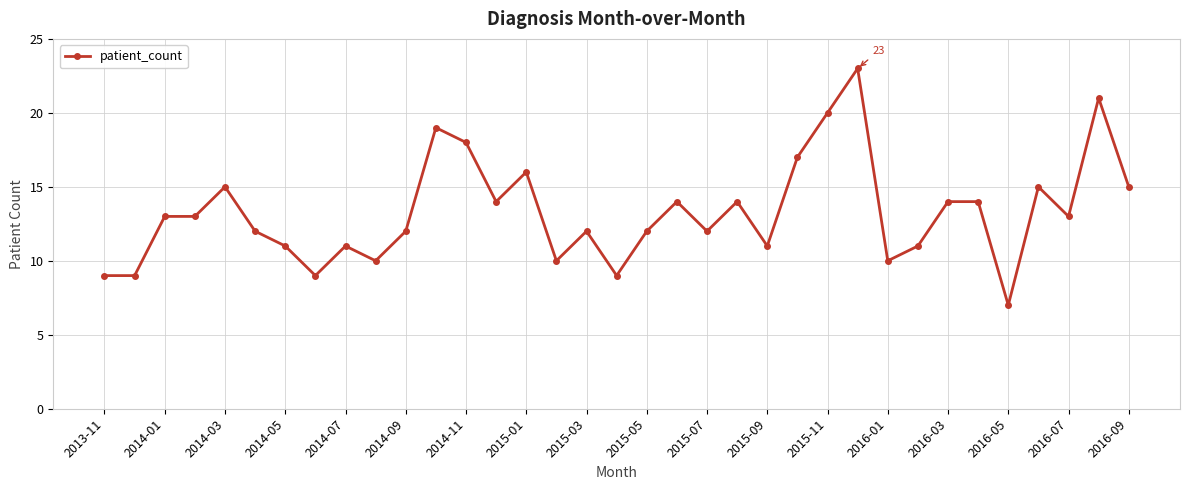

What is the average value?

13